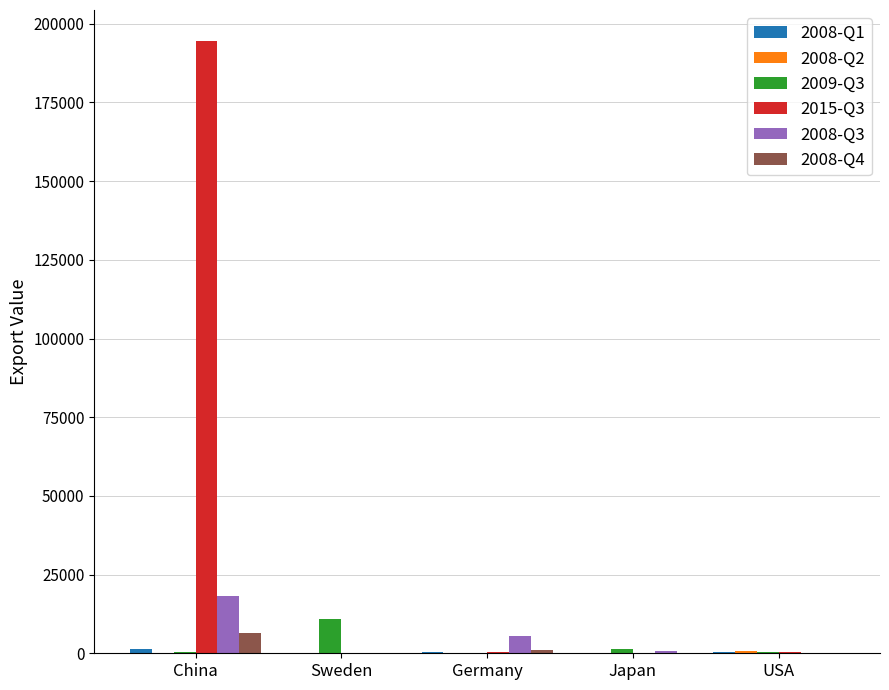

What is the sum of the 2009-Q3 values at USA and Japan?

1797